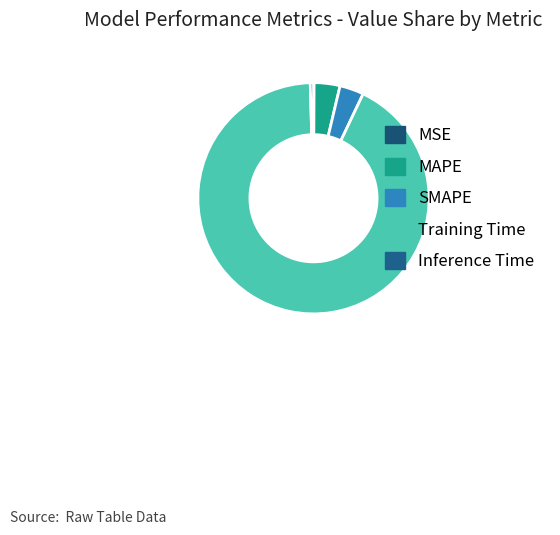

Count the number of slices in the pie.

5